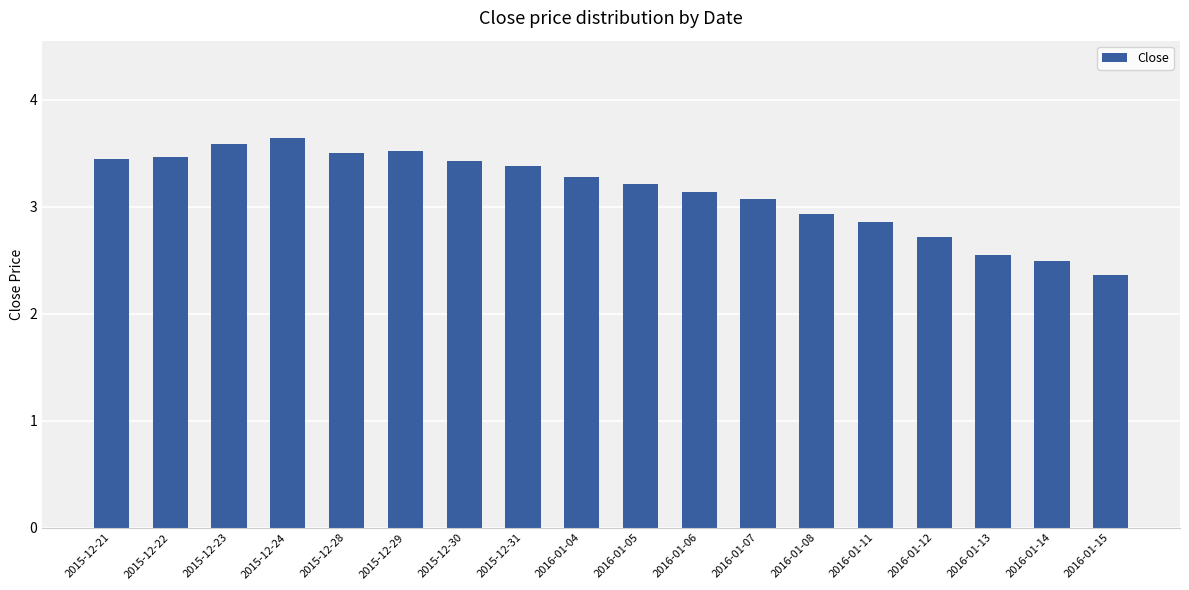

What is the sum of all values?

56.6